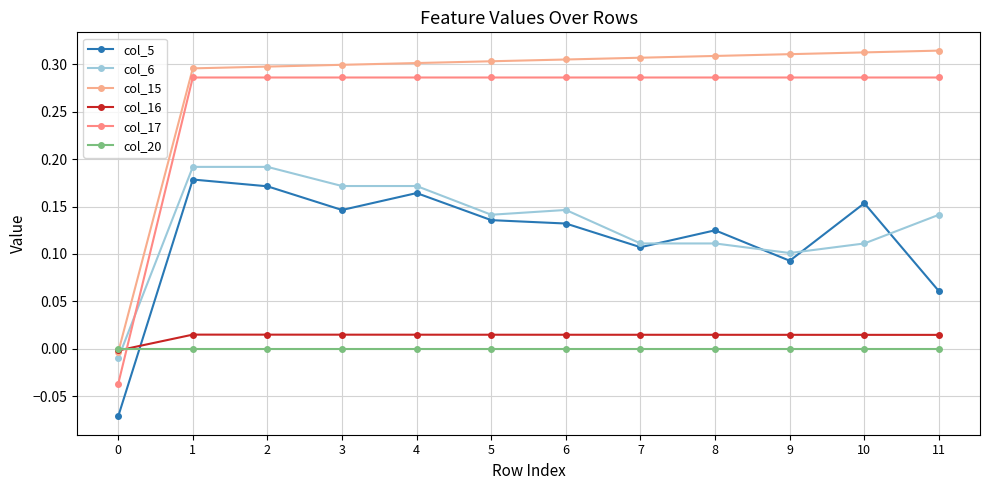

Rank the series at 7 from highest to lowest value.

col_15, col_17, col_6, col_5, col_16, col_20